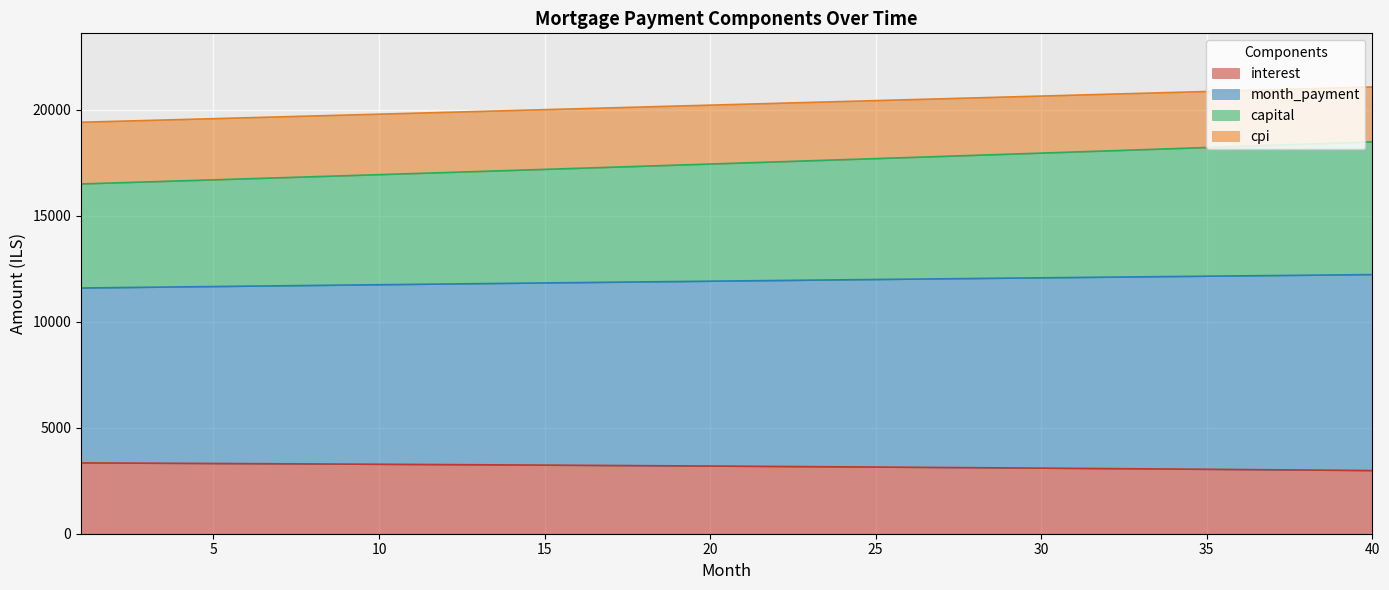

What is the lowest value of the interest series?

2982.6